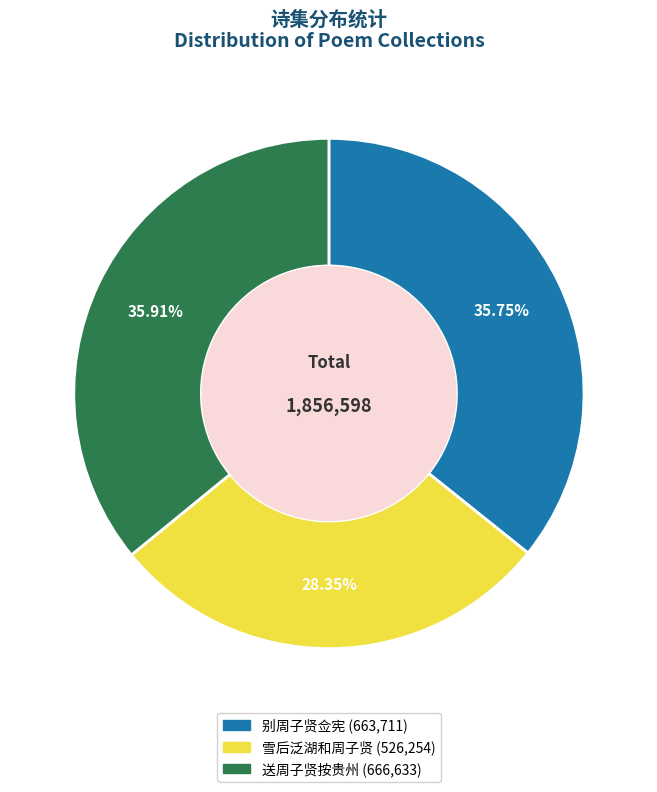

What is the ratio of the value at 雪后泛湖和周子贤 to the value at 别周子贤佥宪?

0.8